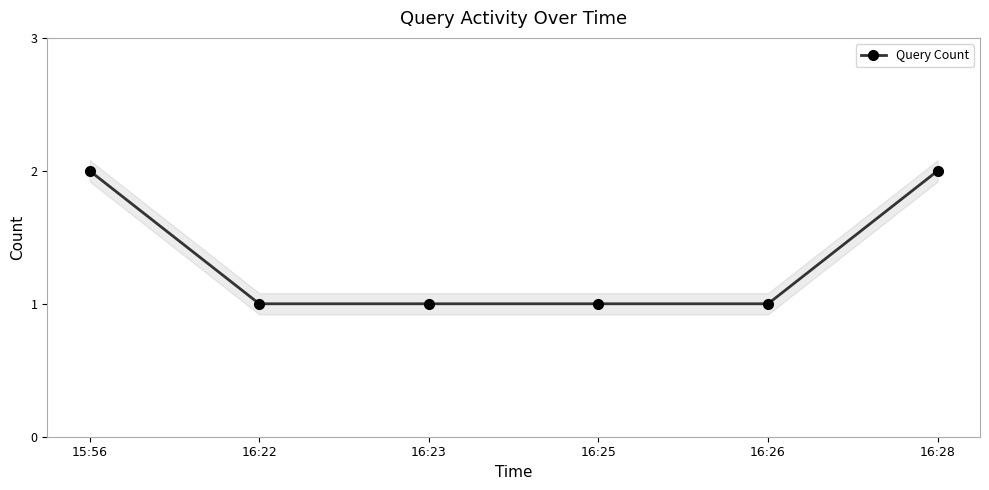

What is the label of the 2nd point from the right?

16:26